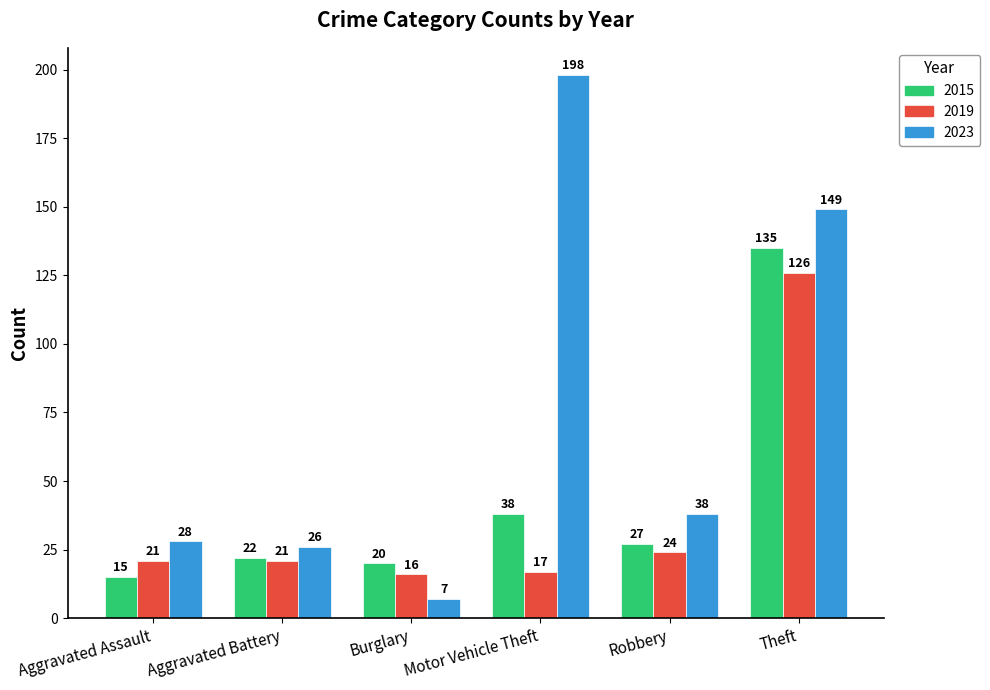

Reading left to right, list all the values displayed in this chart.

2015: Aggravated Assault=15	Aggravated Battery=22	Burglary=20	Motor Vehicle Theft=38	Robbery=27	Theft=135
2019: Aggravated Assault=21	Aggravated Battery=21	Burglary=16	Motor Vehicle Theft=17	Robbery=24	Theft=126
2023: Aggravated Assault=28	Aggravated Battery=26	Burglary=7	Motor Vehicle Theft=198	Robbery=38	Theft=149